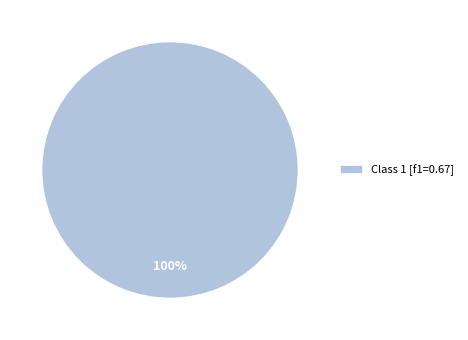

To the nearest percent, what percentage of the pie is Class 1 [f1=0.67]?

100%